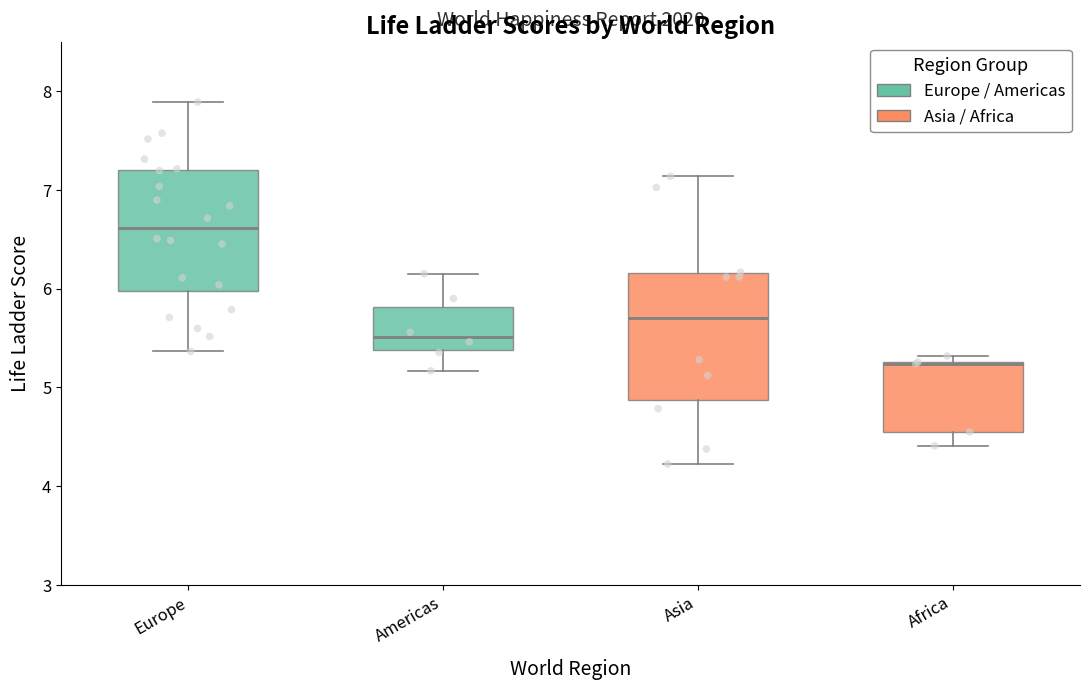

Where does the lower whisker of the box for Asia end on the y-axis? The values are not printed on the chart, so give them approximately, as read against the axis.

4.2